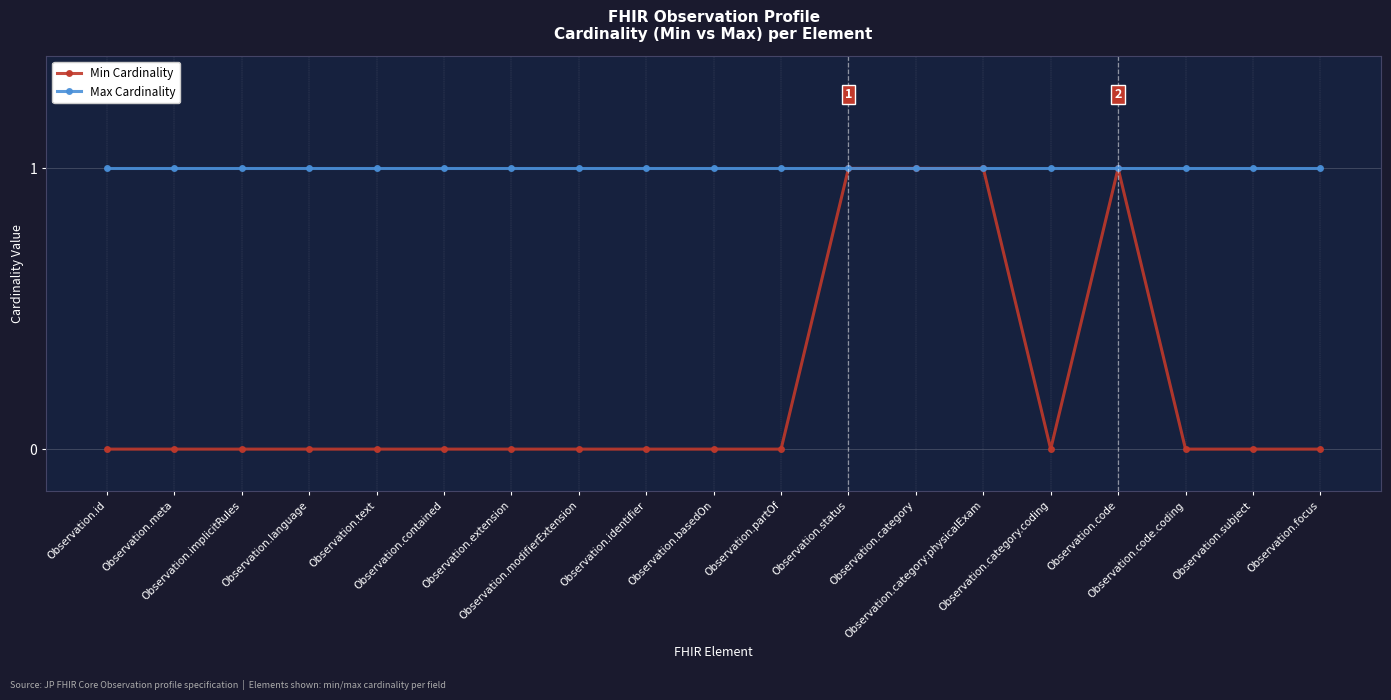

Is the value of Min Cardinality at Observation.code.coding greater than the value of Max Cardinality at Observation.partOf?

No